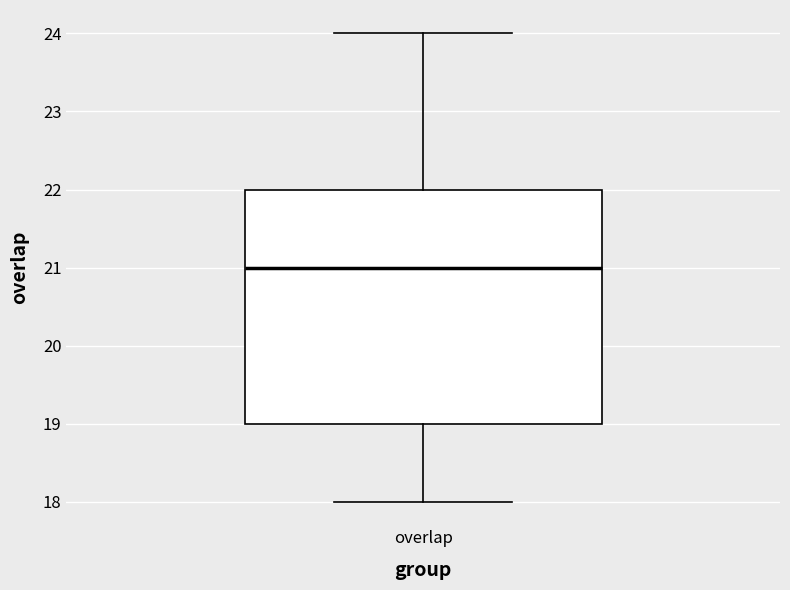

Transcribe this box plot: give where the median line is, the range the box spans, and where the two whiskers end, as read against the y-axis. The values are not printed on the chart, so give them approximately, as read against the axis.

median 21, box 19 to 22, whiskers 18 to 24